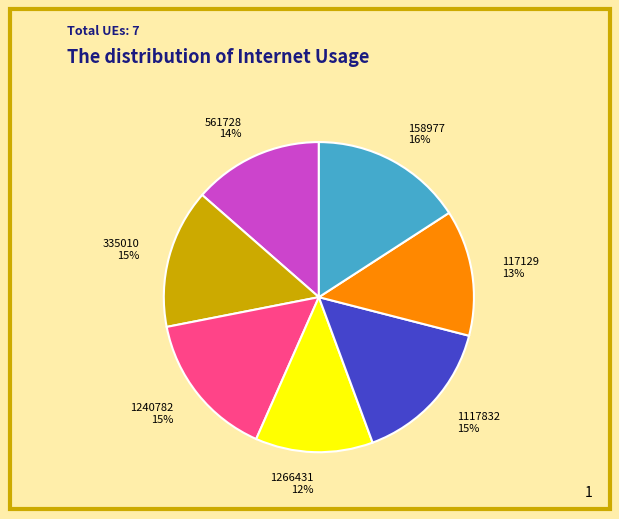

Combined, do 335010 and 1240782 account for over 50%?

No